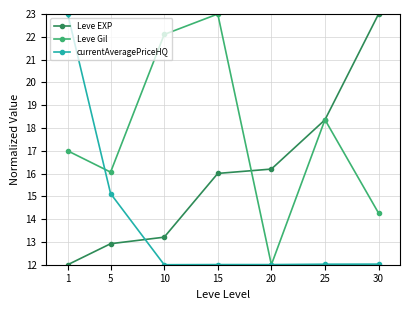

At which category is the sum across all series the highest?

1